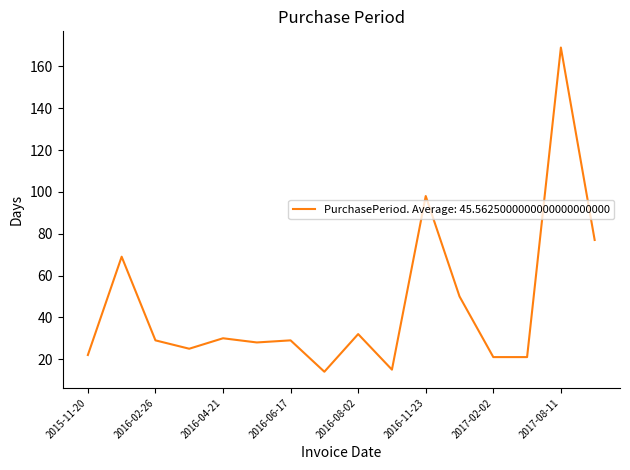

What is the difference between the maximum and minimum values?

155